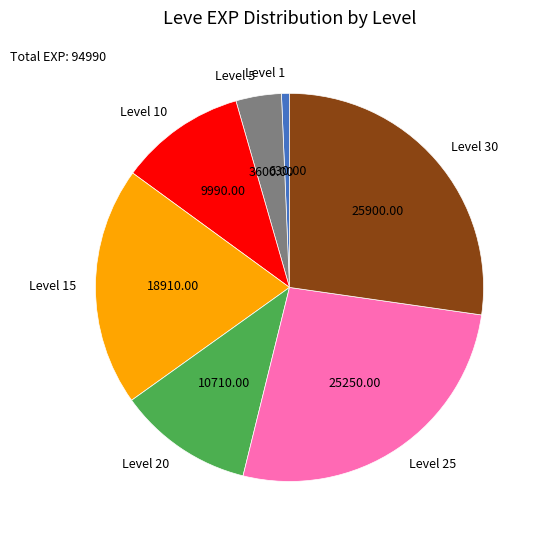

Rank the categories by value from highest to lowest.

Level 30, Level 25, Level 15, Level 20, Level 10, Level 5, Level 1